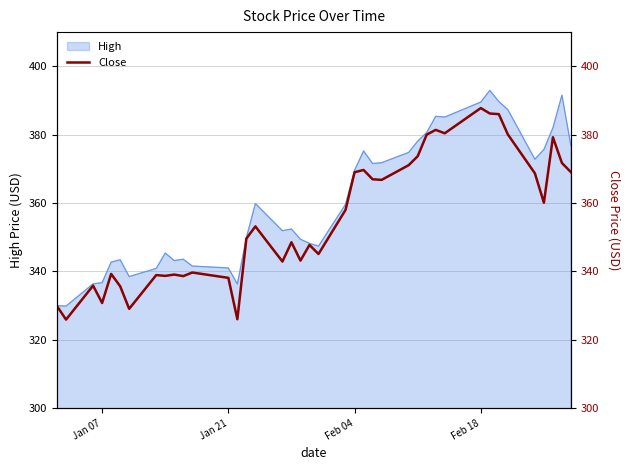

How many interior local valleys (lower than both neighbors) does the data have?

12